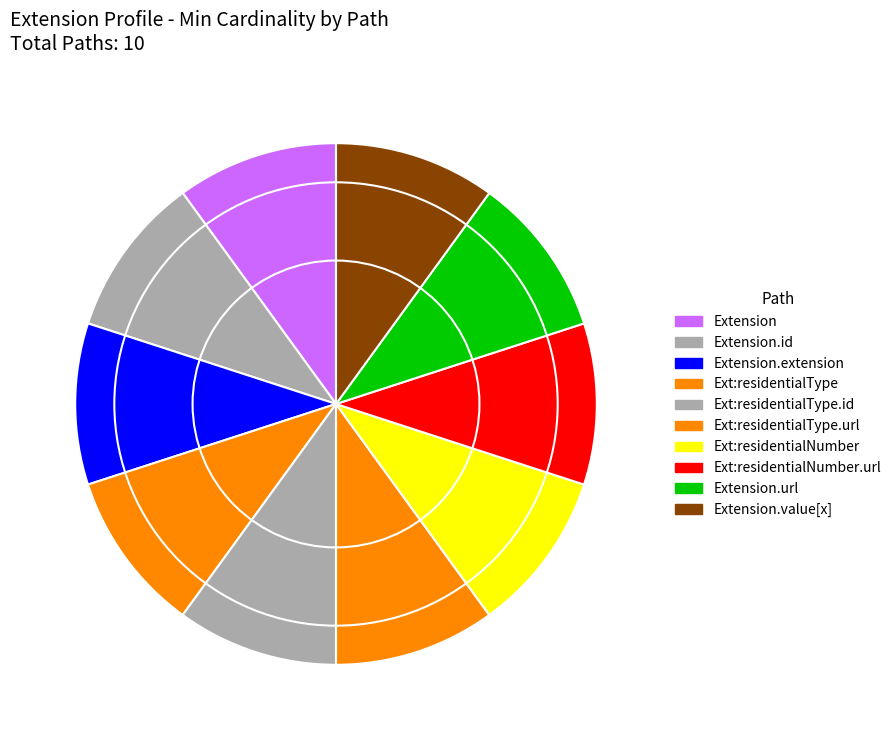

Does any single category account for the majority?

No